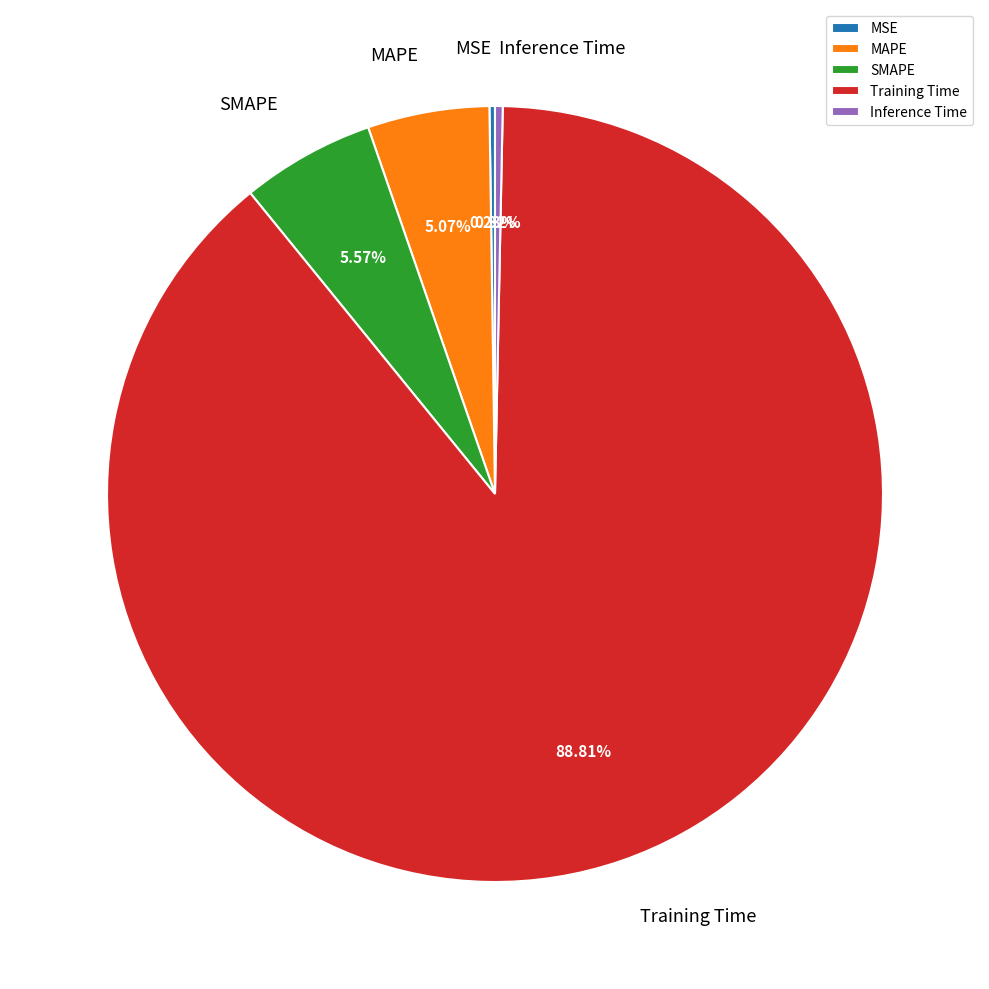

Which slice is the largest?

Training Time